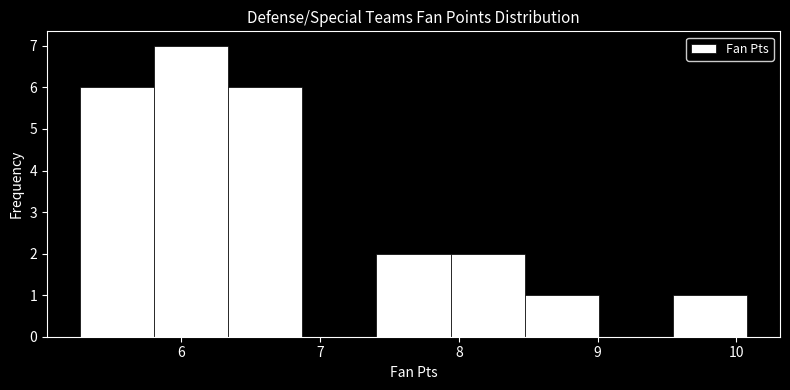

Reading left to right, list every bar in this chart as the range it spans on the x-axis followed by its height. Neither the bar edges nor the heights are printed on the chart, so give them approximately, as read against the axes.

5.3 to 5.8: 6
5.8 to 6.3: 7
6.3 to 6.9: 6
6.9 to 7.4: 0
7.4 to 7.9: 2
7.9 to 8.5: 2
8.5 to 9.0: 1
9.0 to 9.5: 0
9.5 to 10.1: 1